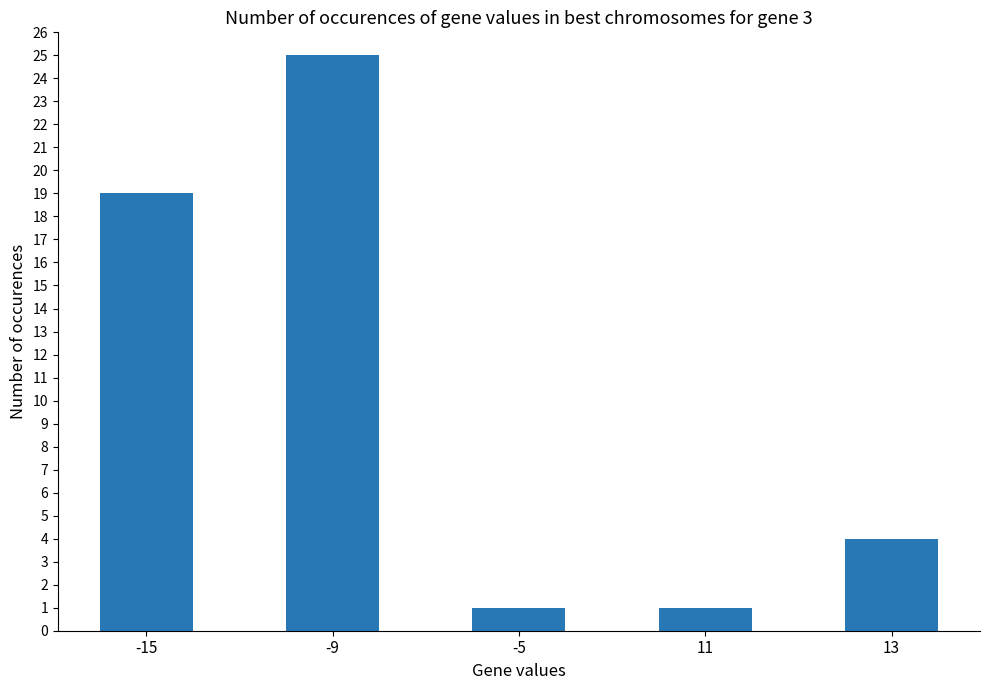

Is it true that the value at -5 is 1?

True